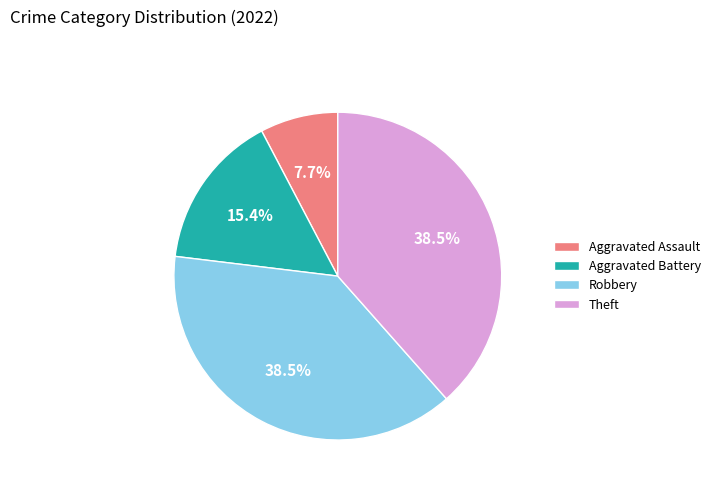

Between Aggravated Battery and Theft, which is larger?

Theft